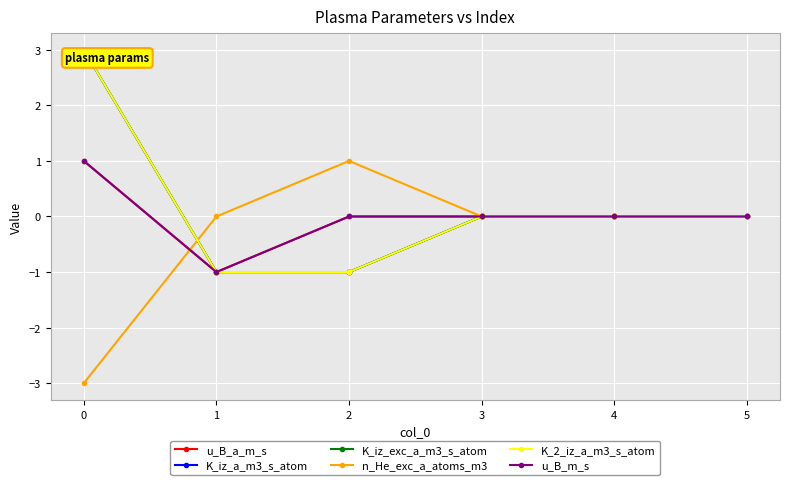

Does the chart have visible grid lines?

Yes